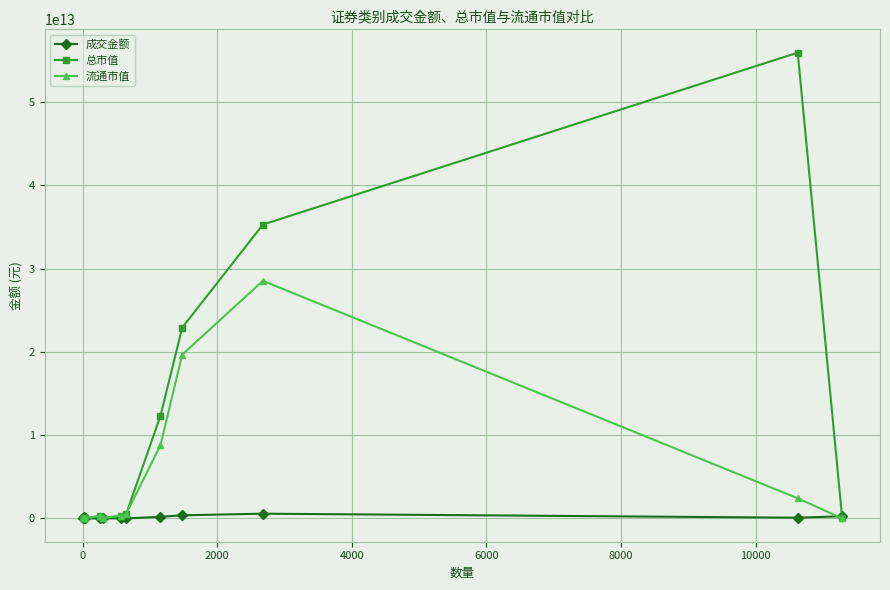

Which series has the largest range (max minus min)?

总市值